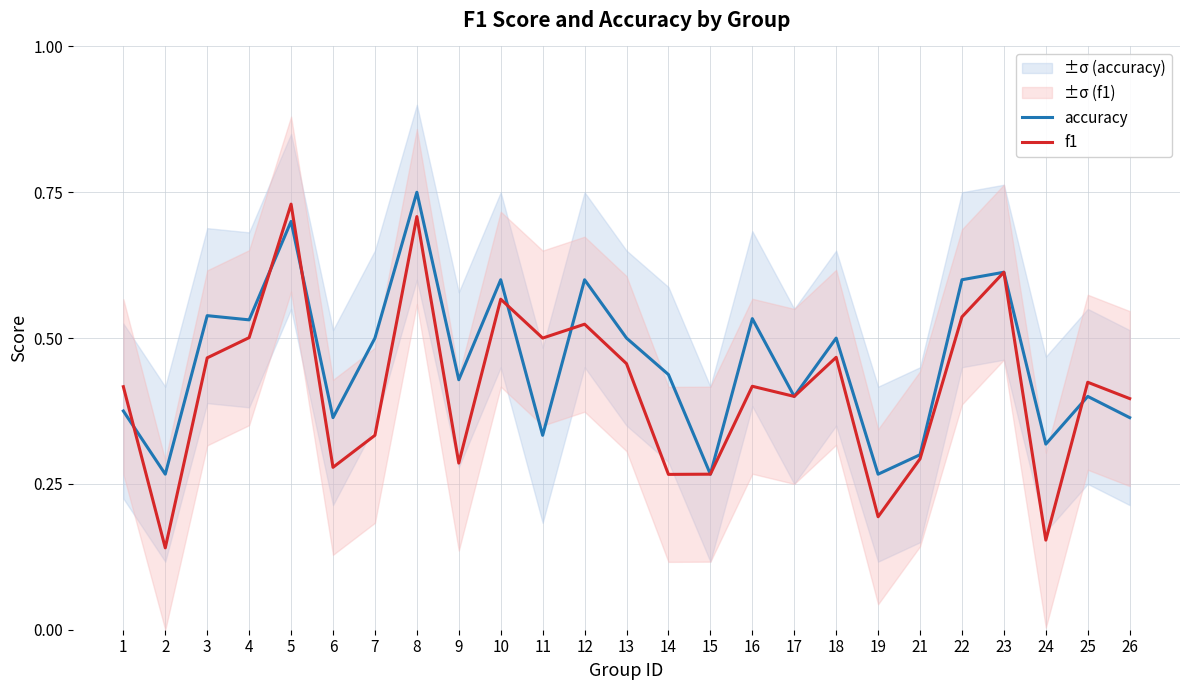

True or false: accuracy and f1 intersect in this chart.

True